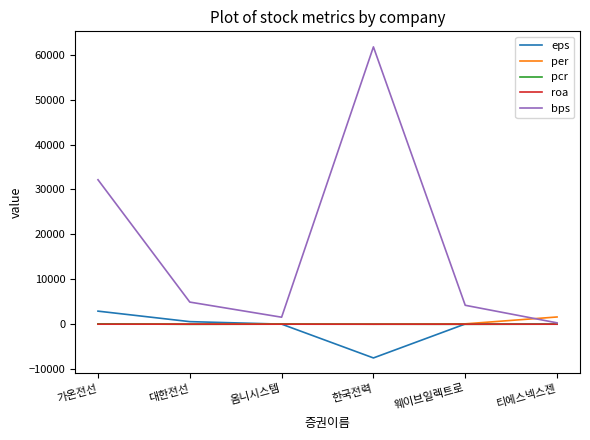

Which series has the largest range (max minus min)?

bps